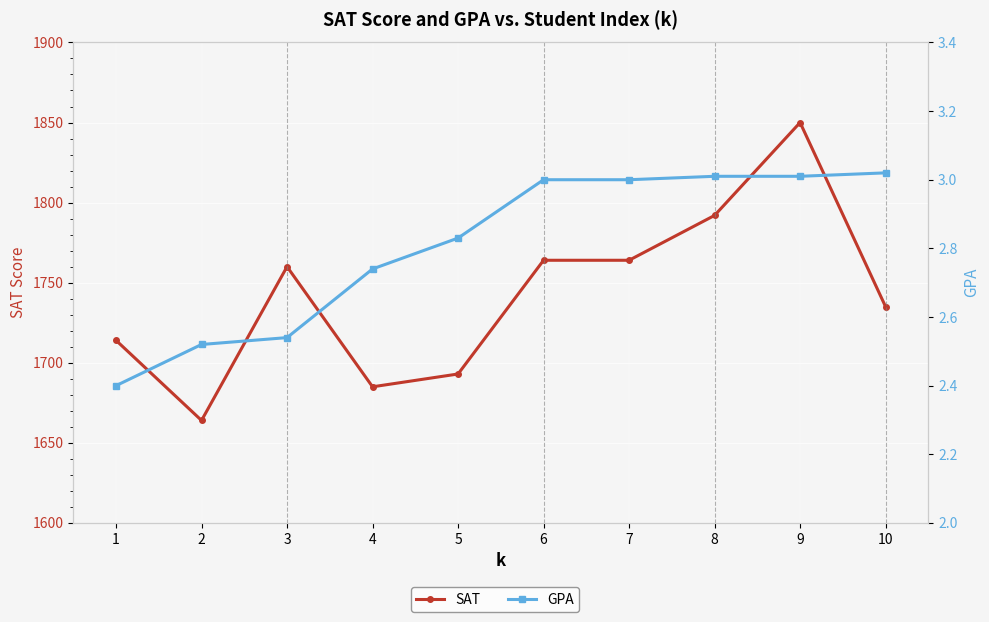

What is the difference between the highest and lowest values at 6?

1761.0